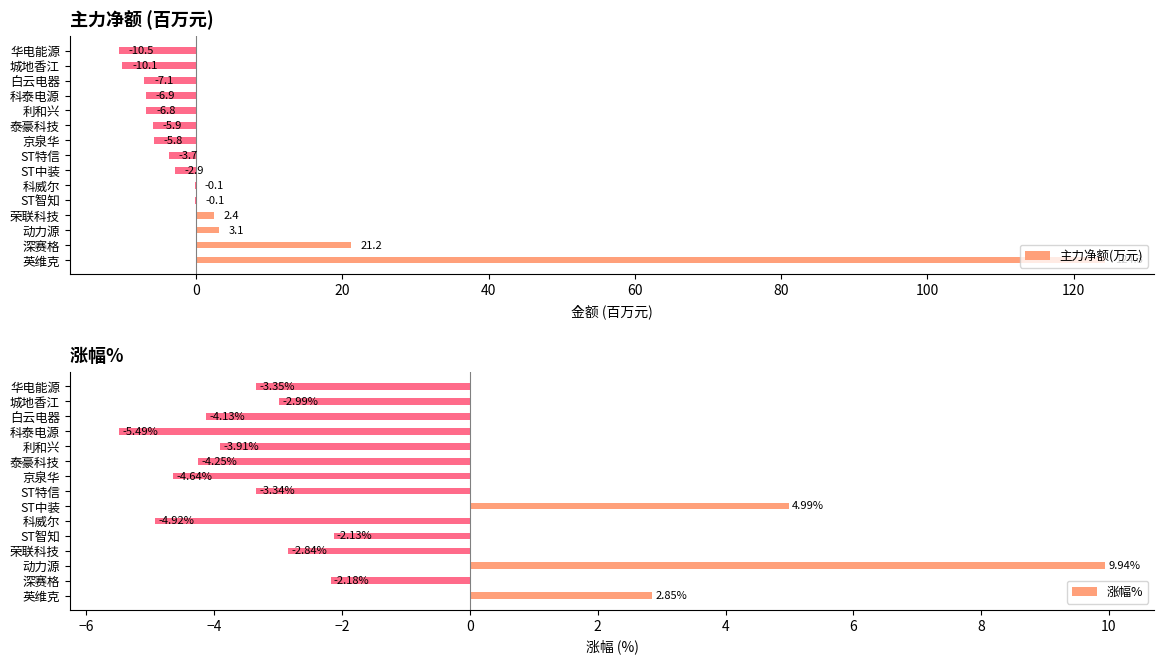

How many values in the 涨幅% series exceed -3?

7